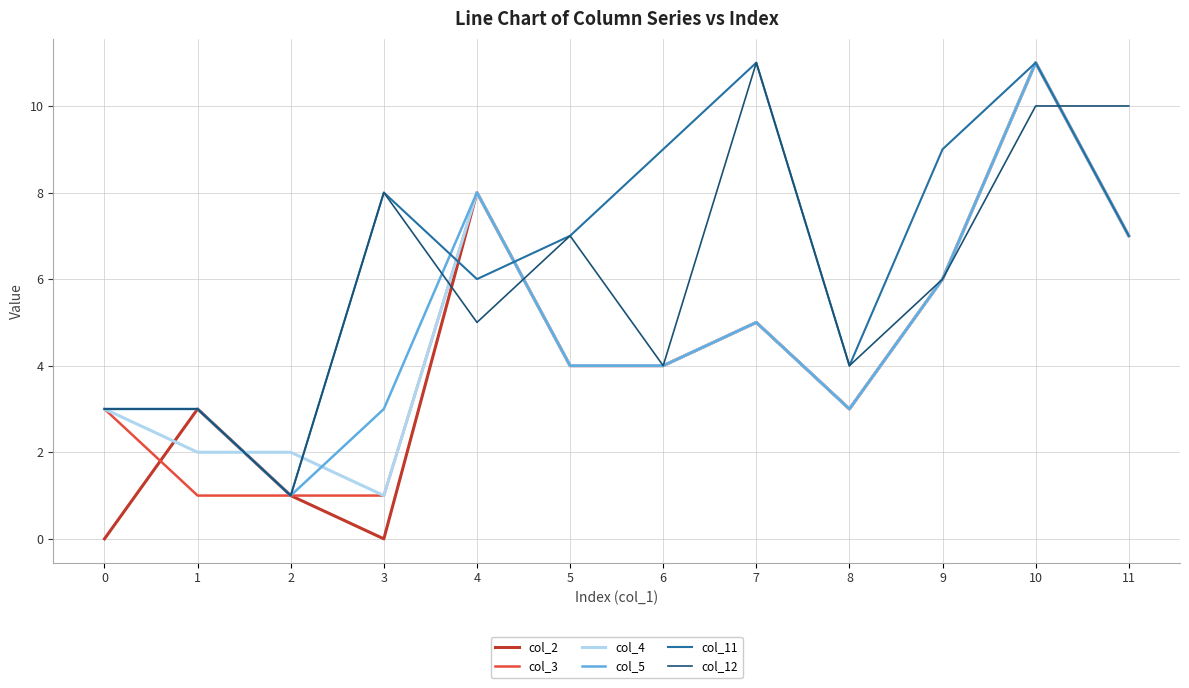

Reading right to left, extract all data points from this chart.

col_2: 7	11	6	3	5	4	4	8	0	1	3	0
col_3: 7	11	6	3	5	4	4	8	1	1	1	3
col_4: 7	11	6	3	5	4	4	8	1	2	2	3
col_5: 7	11	6	3	5	4	4	8	3	1	3	3
col_11: 7	11	9	4	11	9	7	6	8	1	3	3
col_12: 10	10	6	4	11	4	7	5	8	1	3	3